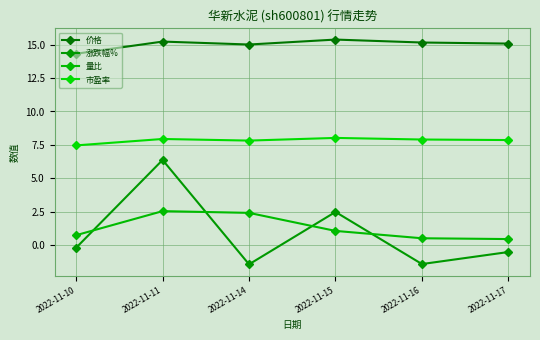

What is the maximum value shown in the chart?

15.4